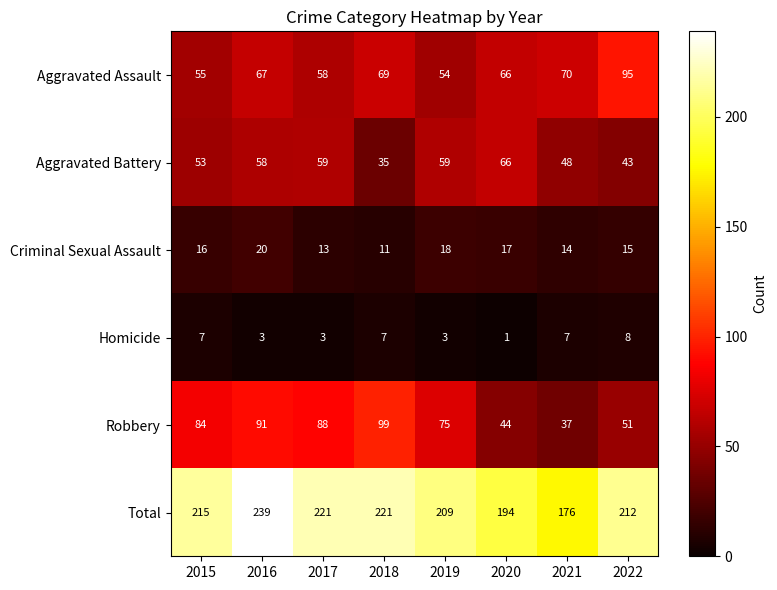

At which category does the chart reach its peak across all series?

2016